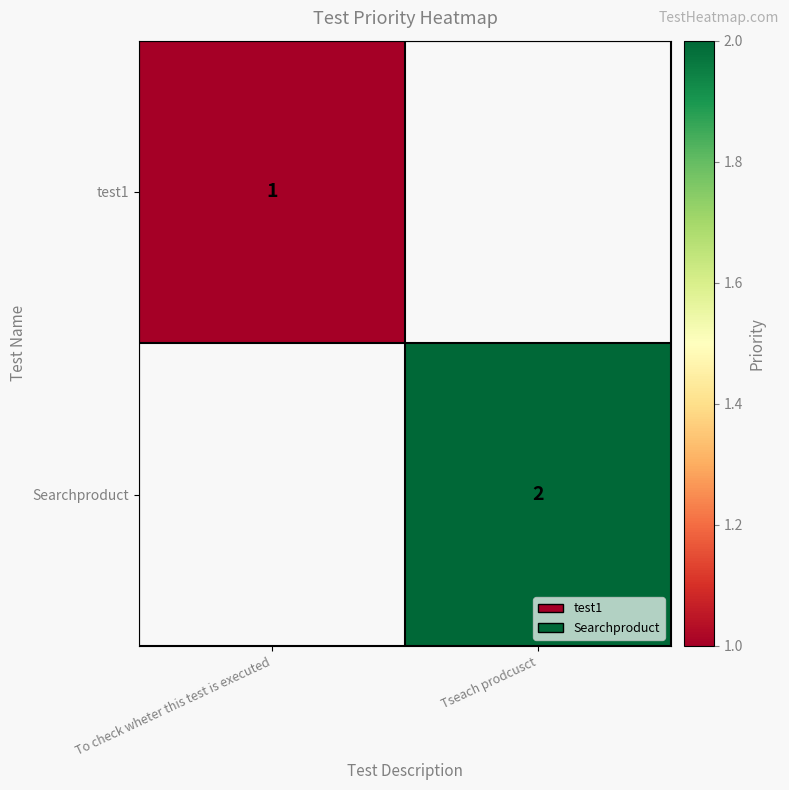

The Searchproduct series shows 1 at Tseach prodcusct. True or false?

False